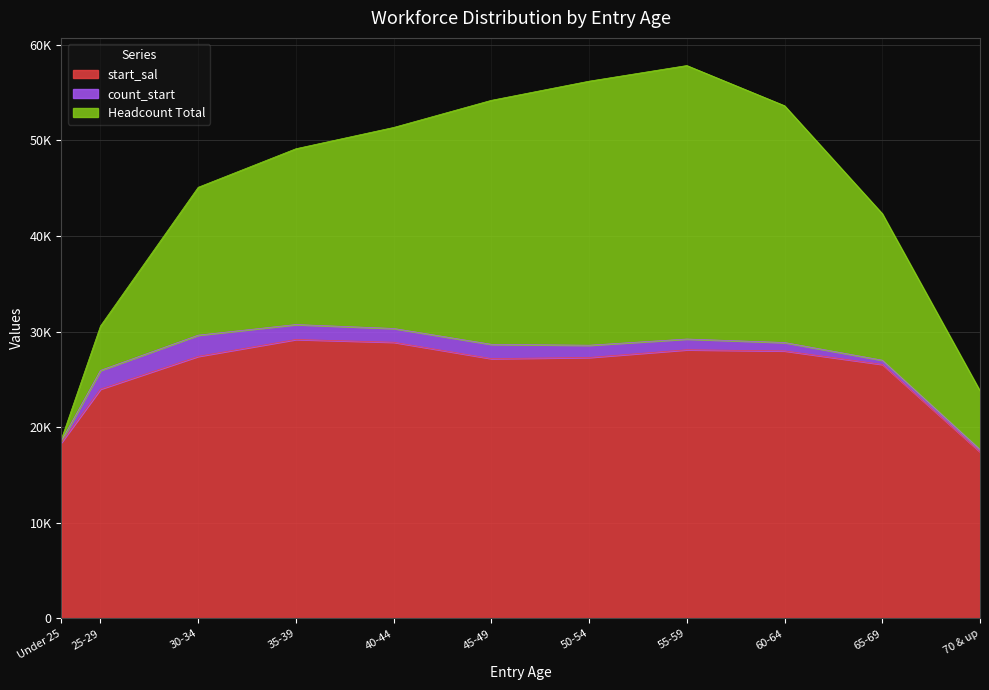

What are all the series names shown in the legend?

start_sal, count_start, Headcount Total